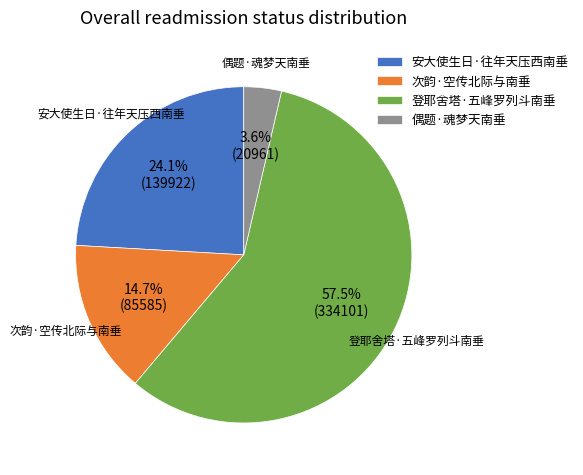

What is the largest slice in the pie chart?

登耶舍塔·五峰罗列斗南垂